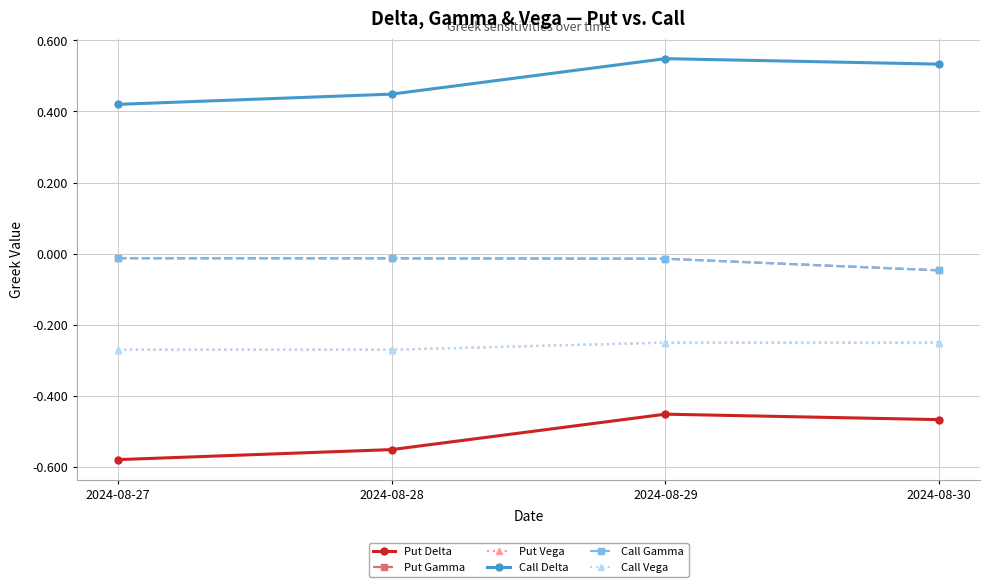

The Put Delta series shows -0.8 at 2024-08-28. True or false?

False